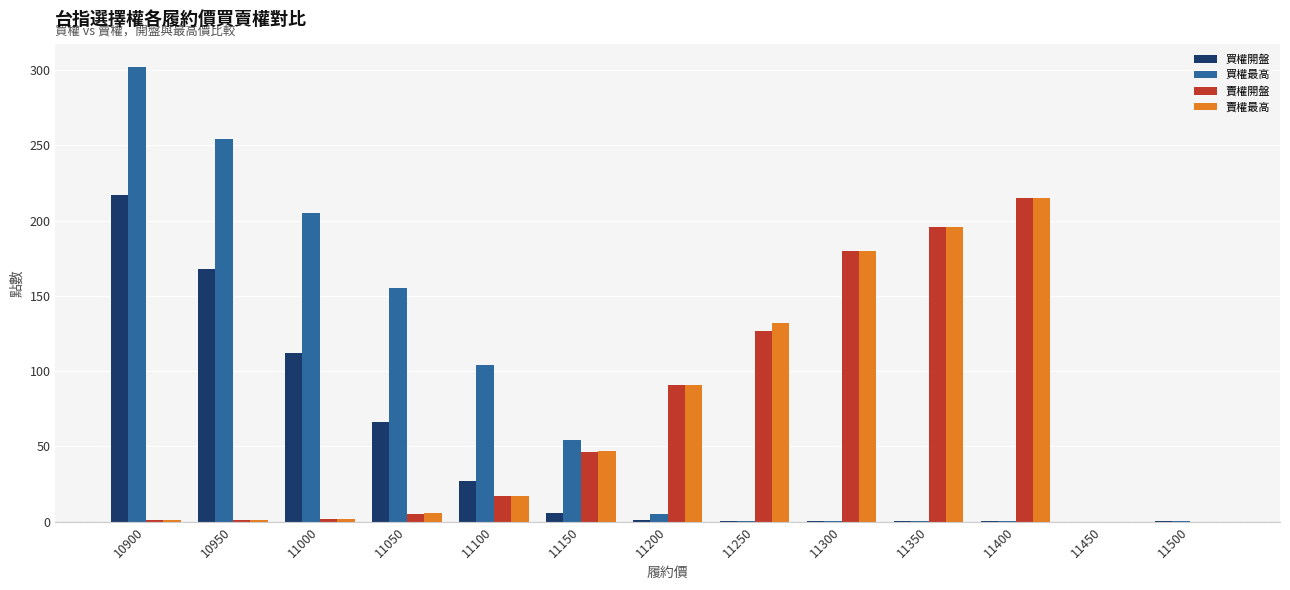

What is the total value across all series at 11300?

360.3